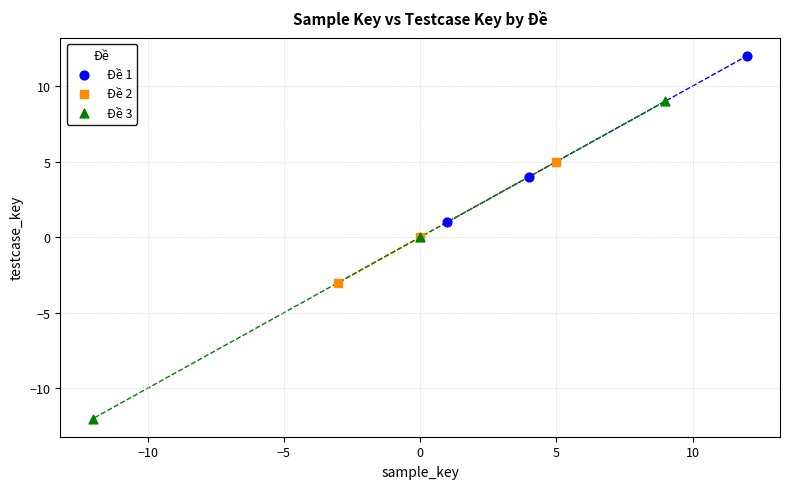

What are all the series names shown in the legend?

Đề 1, Đề 2, Đề 3